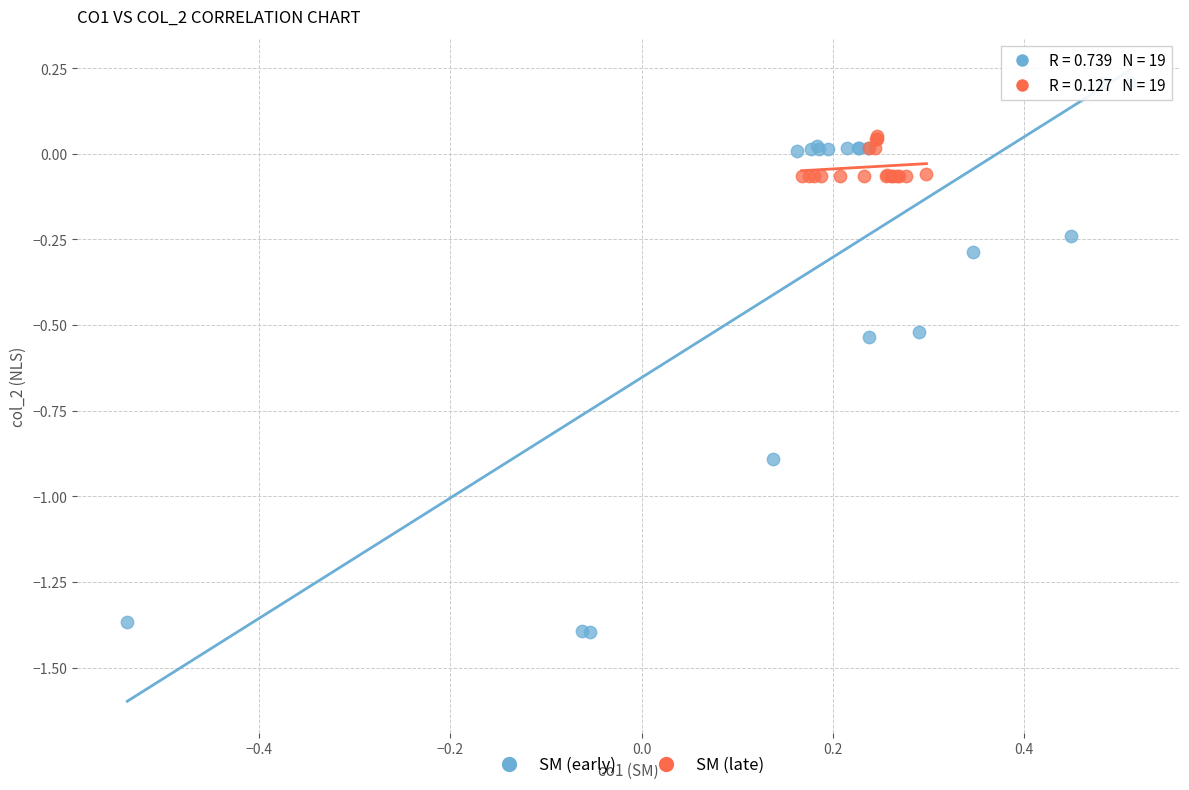

Which series reaches the minimum Y coordinate?

SM (early)